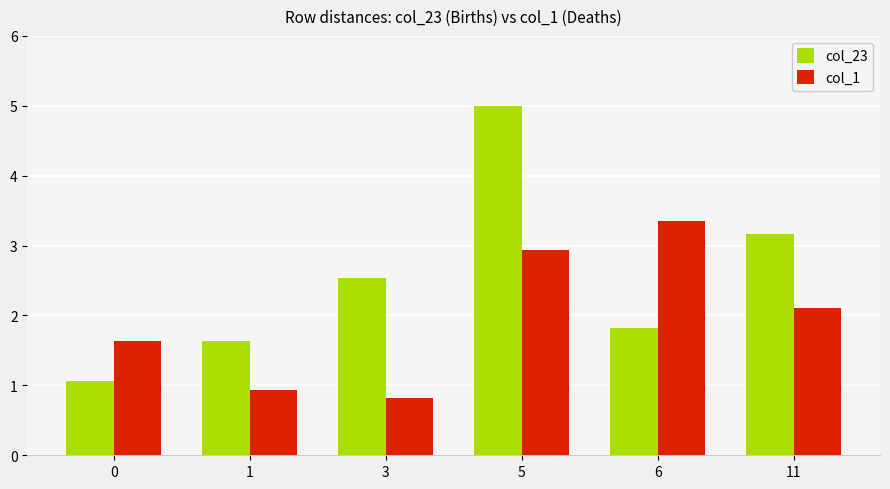

At which label does col_23 reach its peak?

5